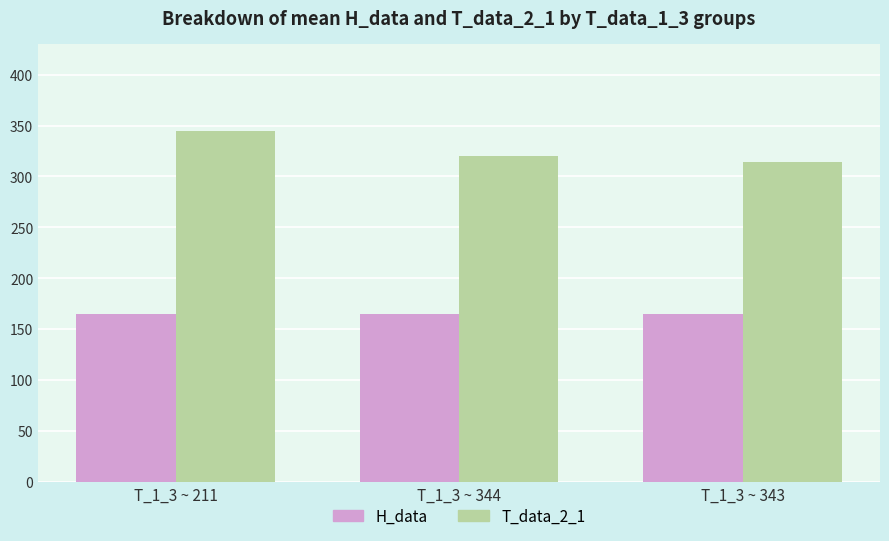

What is the sum of all H_data values?

494.5